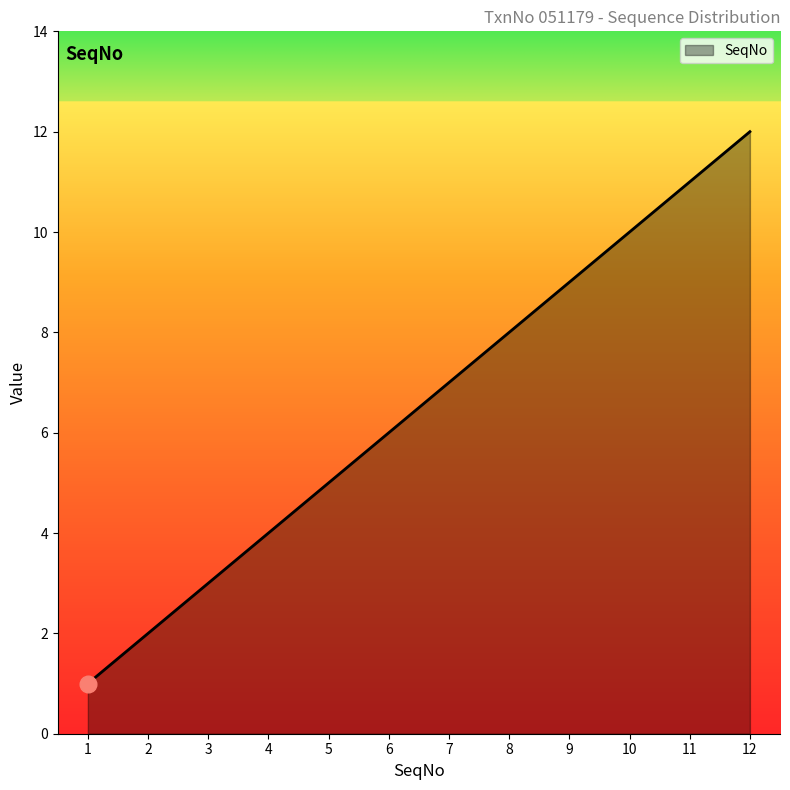

Reading left to right, list all the values displayed in this chart.

1=1	2=2	3=3	4=4	5=5	6=6	7=7	8=8	9=9	10=10	11=11	12=12